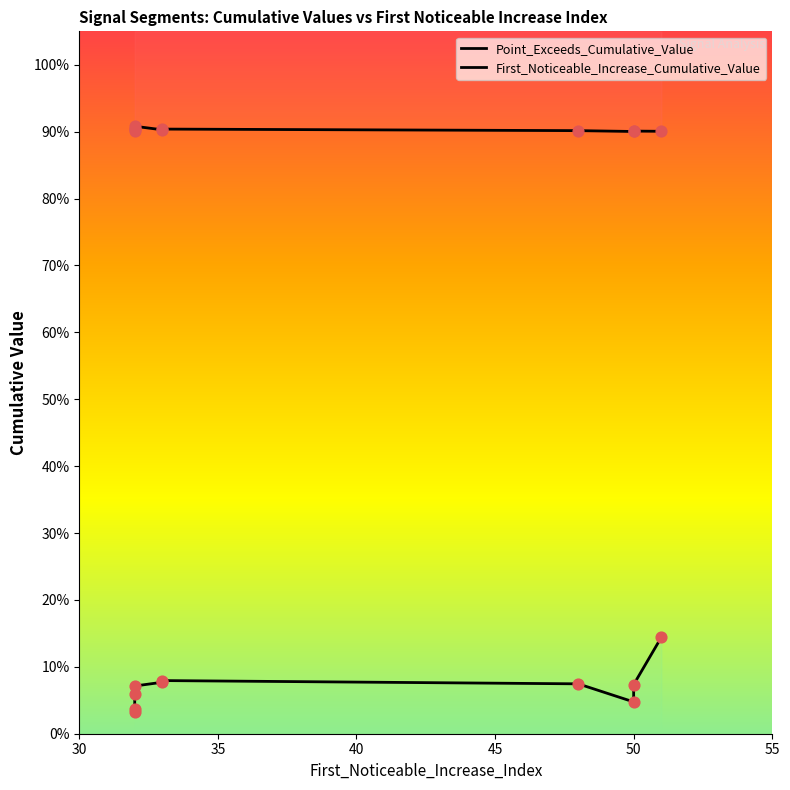

What are all the series names shown in the legend?

Point_Exceeds_Cumulative_Value, First_Noticeable_Increase_Cumulative_Value